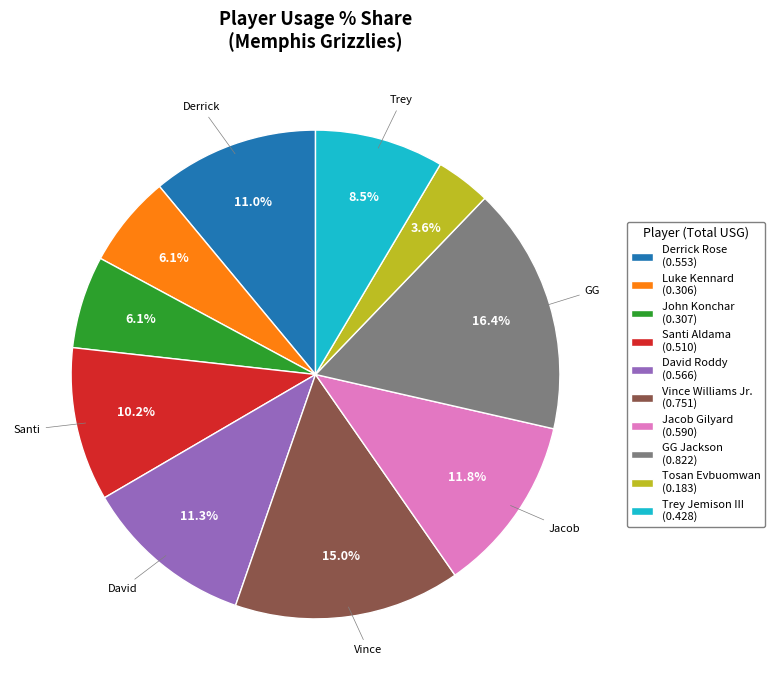

Which has a higher value, Tosan Evbuomwan or Santi Aldama?

Santi Aldama